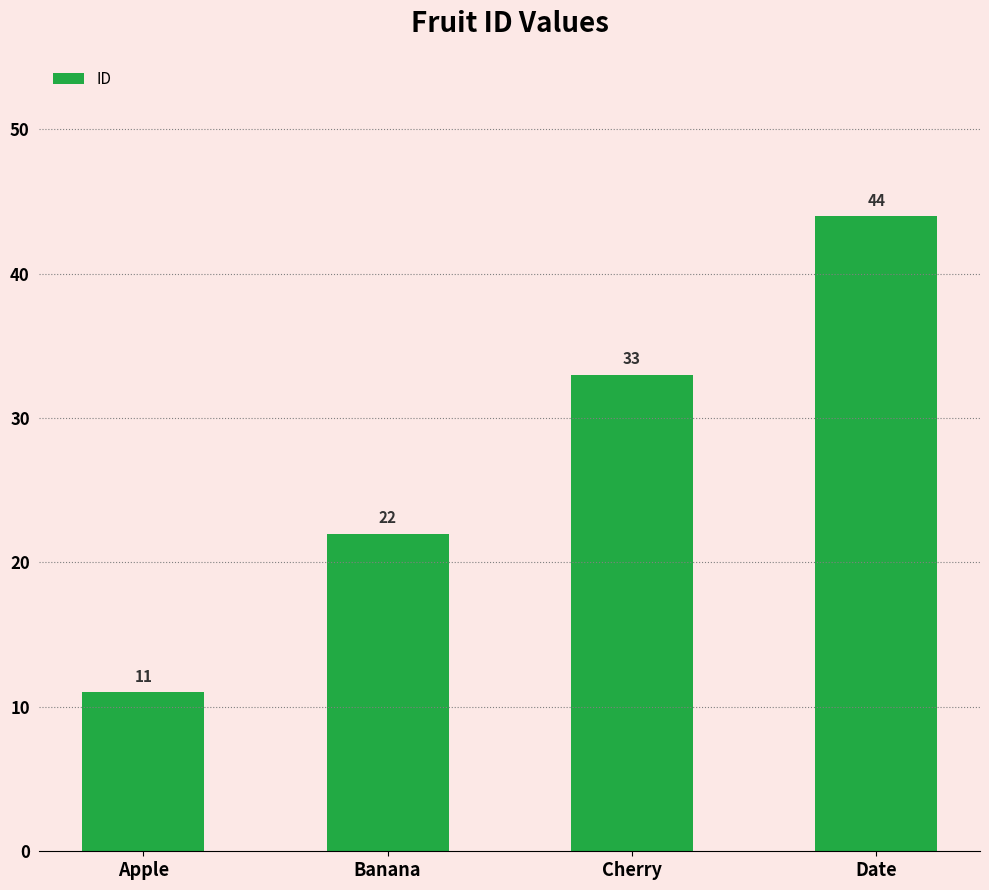

Does the chart contain stacked bars?

No